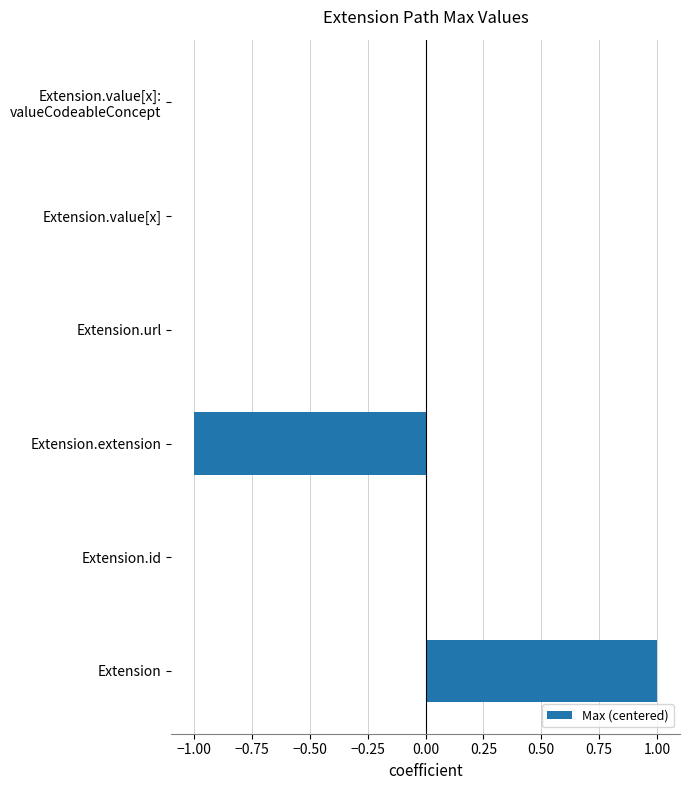

Between Extension.url and Extension.extension, which is larger?

Extension.url